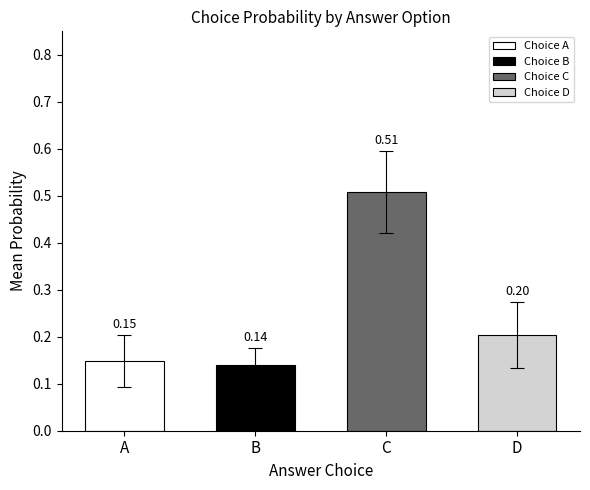

What is the change in value from A to C?

+0.4